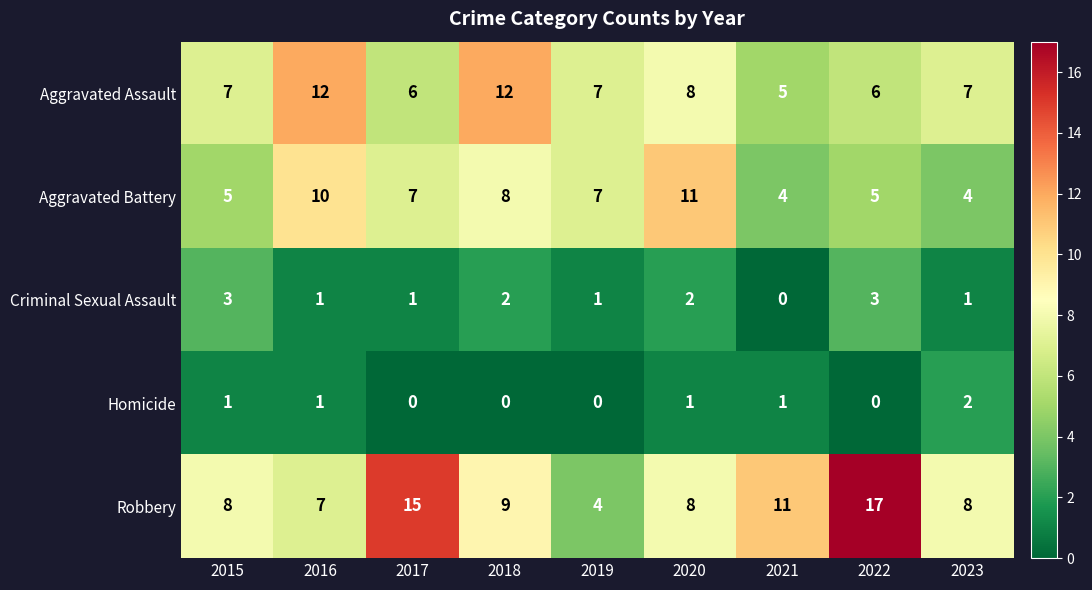

Which series has the widest spread of values?

Robbery